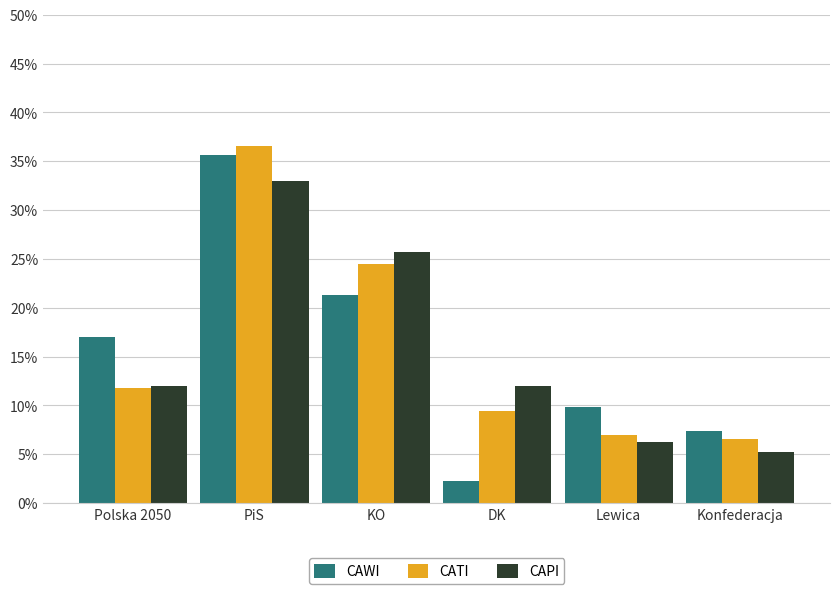

At which category does the chart reach its peak across all series?

PiS